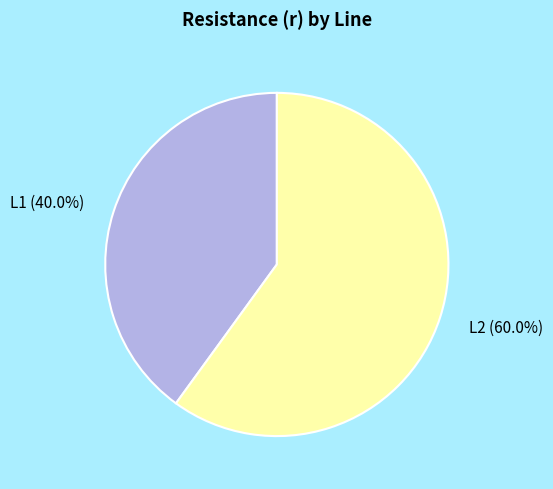

Is there a majority slice in this chart?

Yes